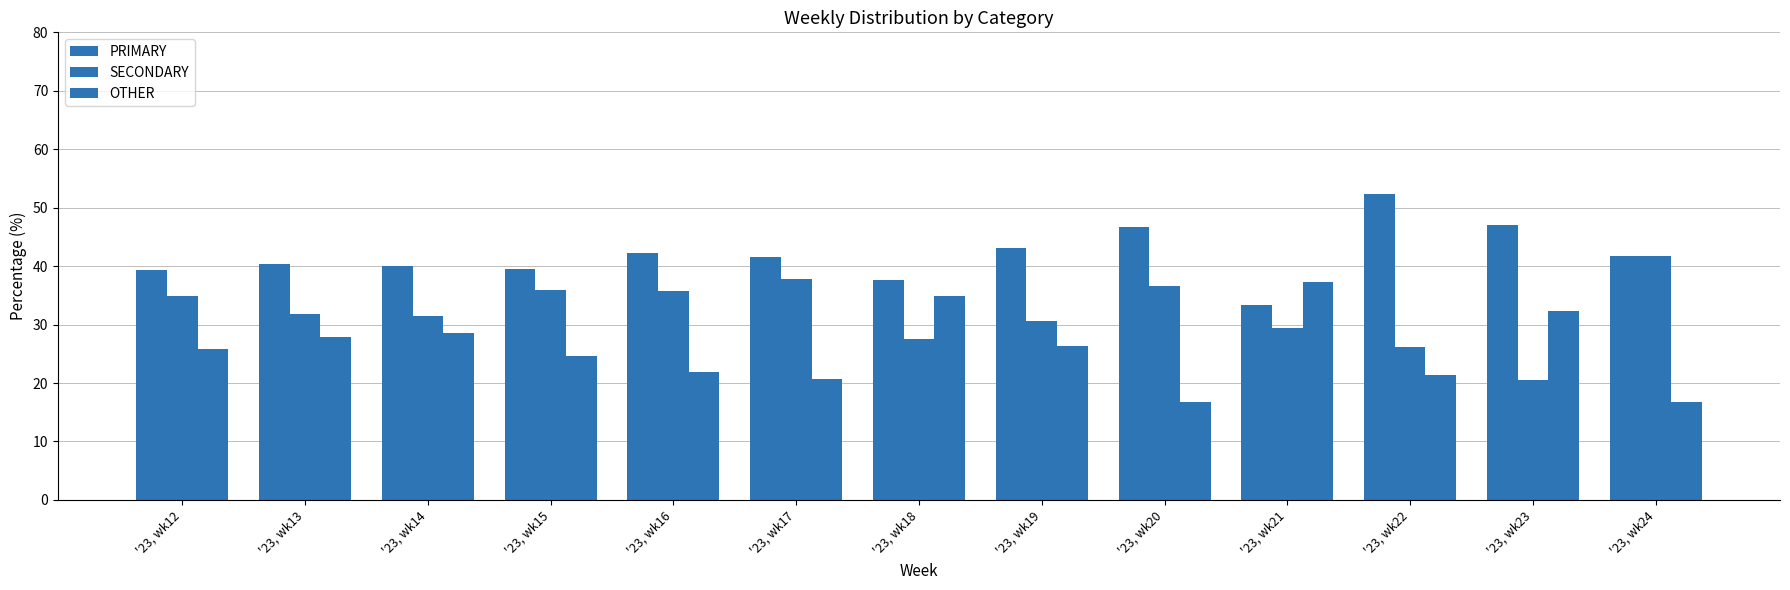

Reading right to left, what are all the values shown in this chart?

PRIMARY: '23, wk24=41.7	'23, wk23=47.1	'23, wk22=52.4	'23, wk21=33.3	'23, wk20=46.7	'23, wk19=43.1	'23, wk18=37.6	'23, wk17=41.5	'23, wk16=42.3	'23, wk15=39.5	'23, wk14=40.1	'23, wk13=40.3	'23, wk12=39.3
SECONDARY: '23, wk24=41.7	'23, wk23=20.6	'23, wk22=26.2	'23, wk21=29.4	'23, wk20=36.7	'23, wk19=30.6	'23, wk18=27.5	'23, wk17=37.8	'23, wk16=35.8	'23, wk15=35.9	'23, wk14=31.4	'23, wk13=31.7	'23, wk12=34.8
OTHER: '23, wk24=16.7	'23, wk23=32.4	'23, wk22=21.4	'23, wk21=37.3	'23, wk20=16.7	'23, wk19=26.4	'23, wk18=34.9	'23, wk17=20.7	'23, wk16=21.9	'23, wk15=24.6	'23, wk14=28.5	'23, wk13=27.9	'23, wk12=25.9